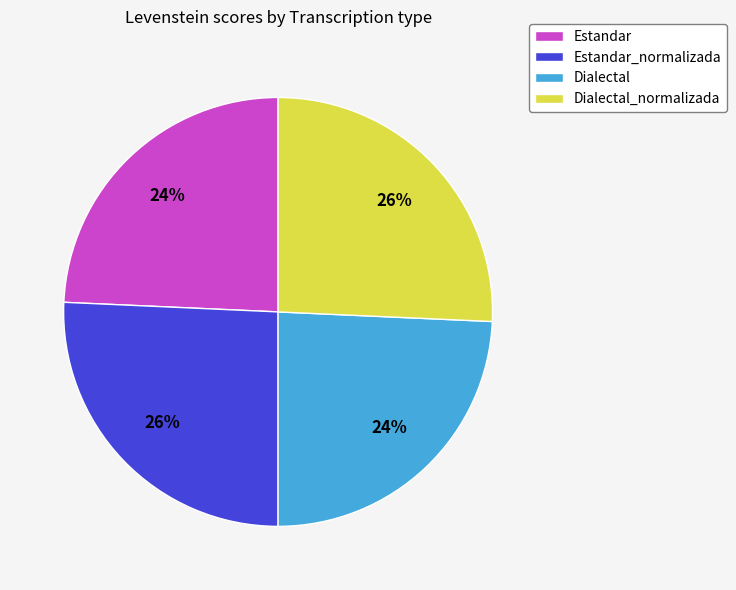

Is there any slice that represents more than half of the pie?

No